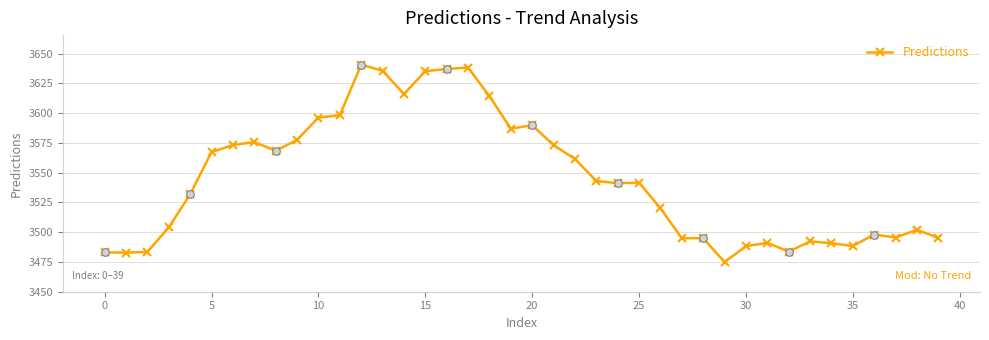

What is the value of the 19th point from the left?

3614.2